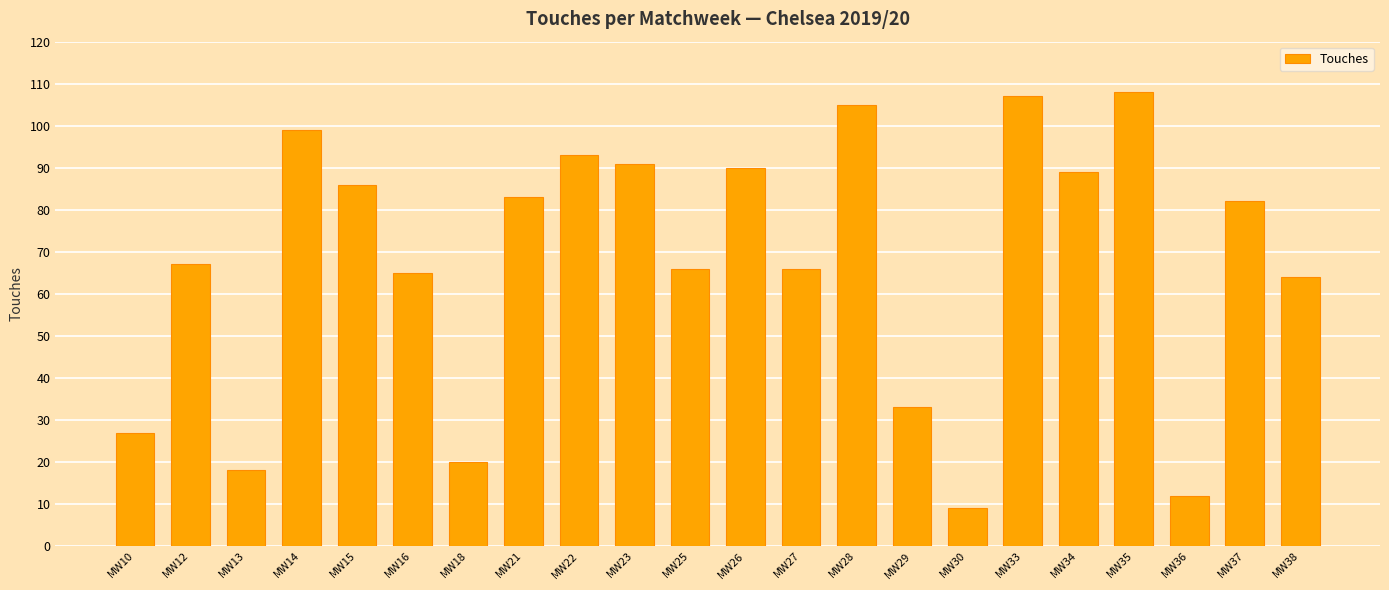

How many data points are less than 82?

11